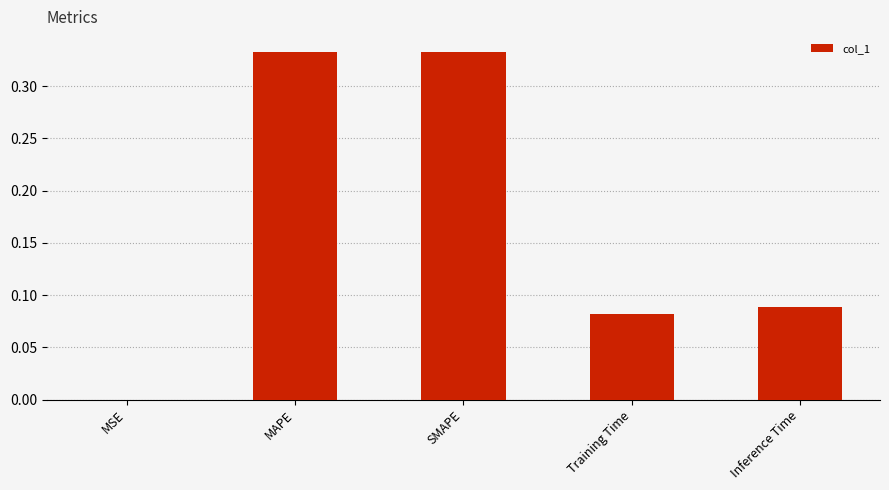

What is the average value?

0.2